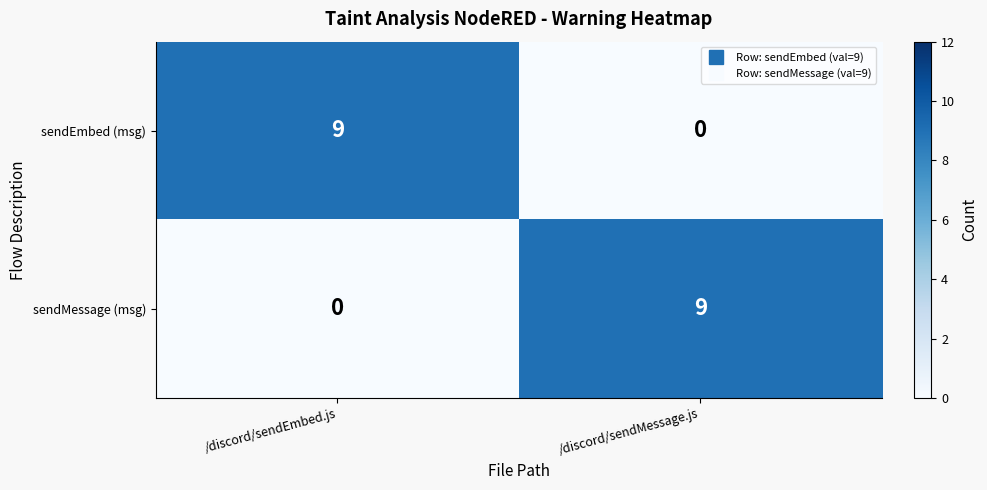

The sendEmbed (msg) series shows 4 at /discord/sendEmbed.js. True or false?

False